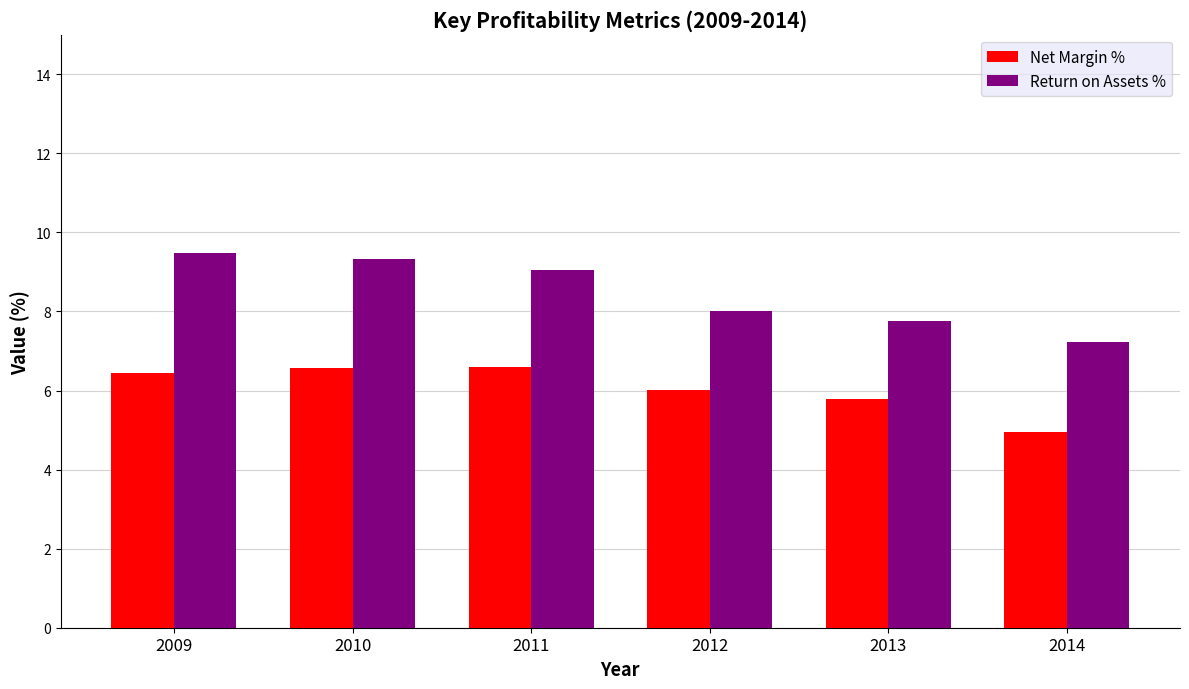

How many bars are there in each group?

2